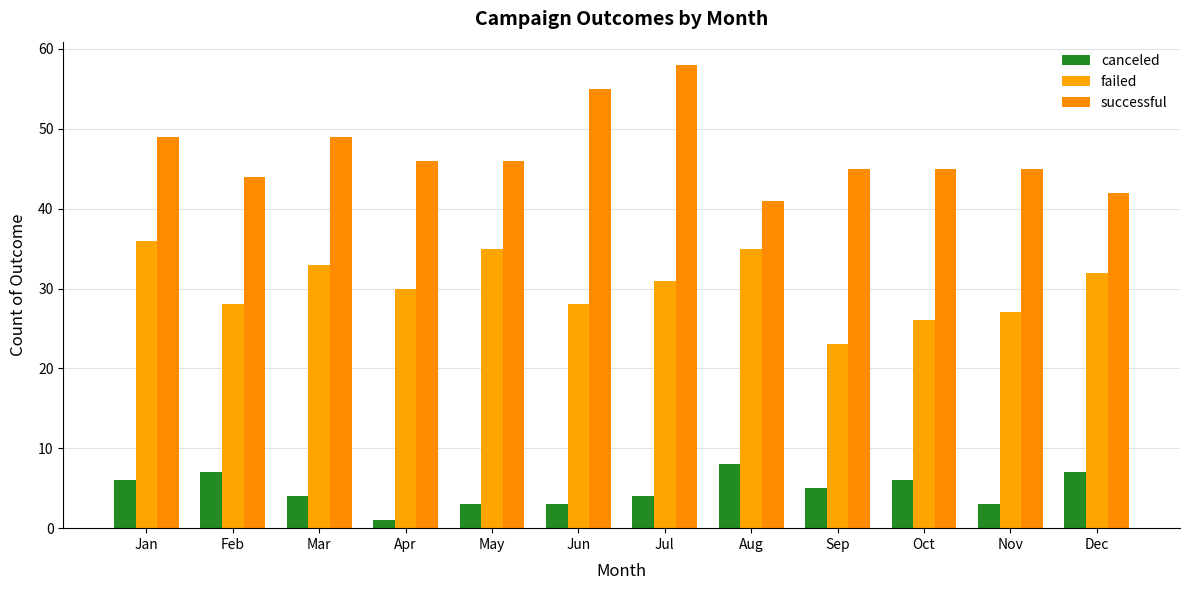

How many bars are there in total?

36